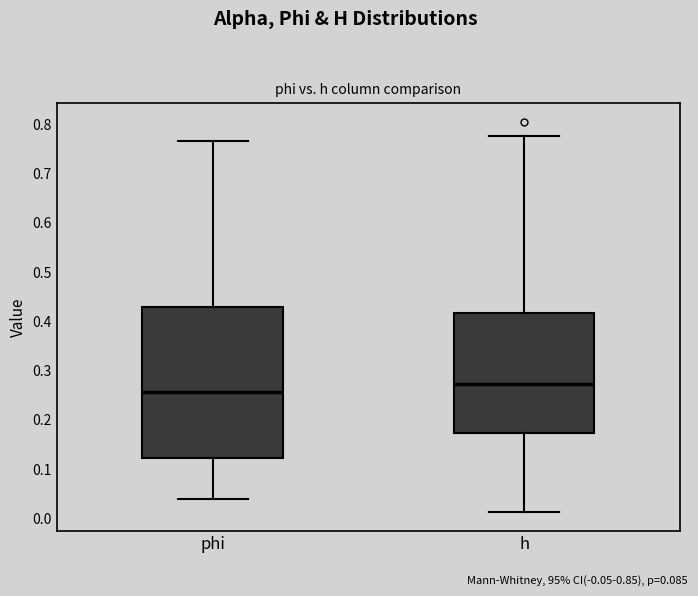

Reading left to right, read every box against the y-axis: the position of its median line, the range the box covers, and the ends of its whiskers. The values are not printed on the chart, so give them approximately, as read against the axis.

phi: median 0.26, box 0.12 to 0.43, whiskers 0.04 to 0.77
h: median 0.27, box 0.17 to 0.42, whiskers 0.01 to 0.78